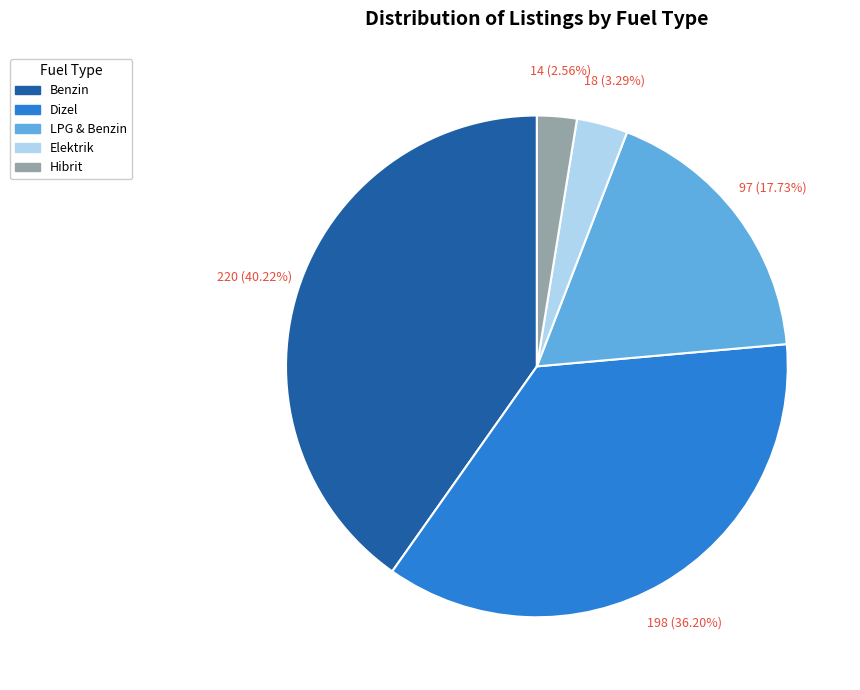

Is there a majority slice in this chart?

No